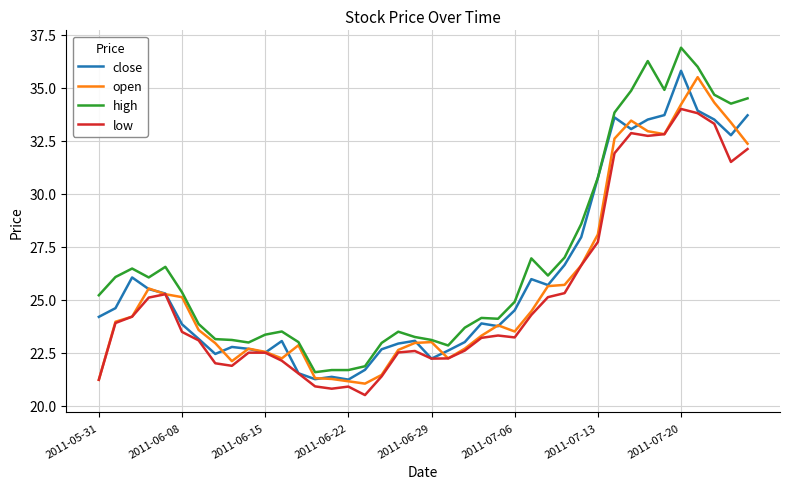

True or false: low and high cross at least once.

False